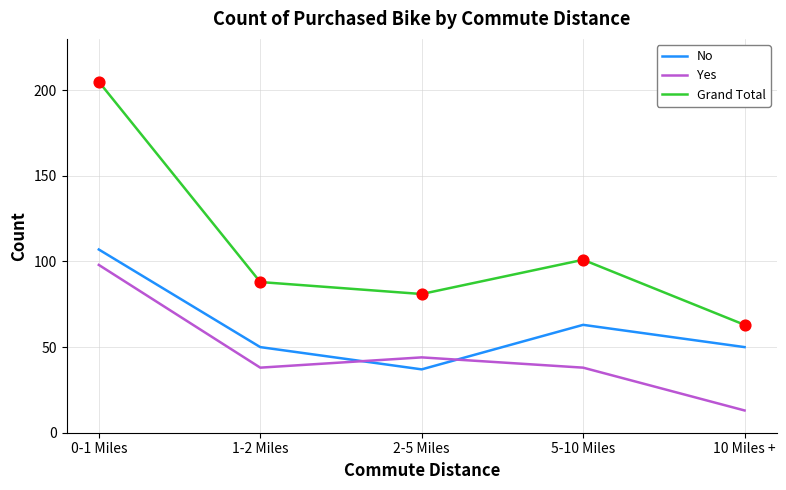

What is the total value across all series at 5-10 Miles?

202